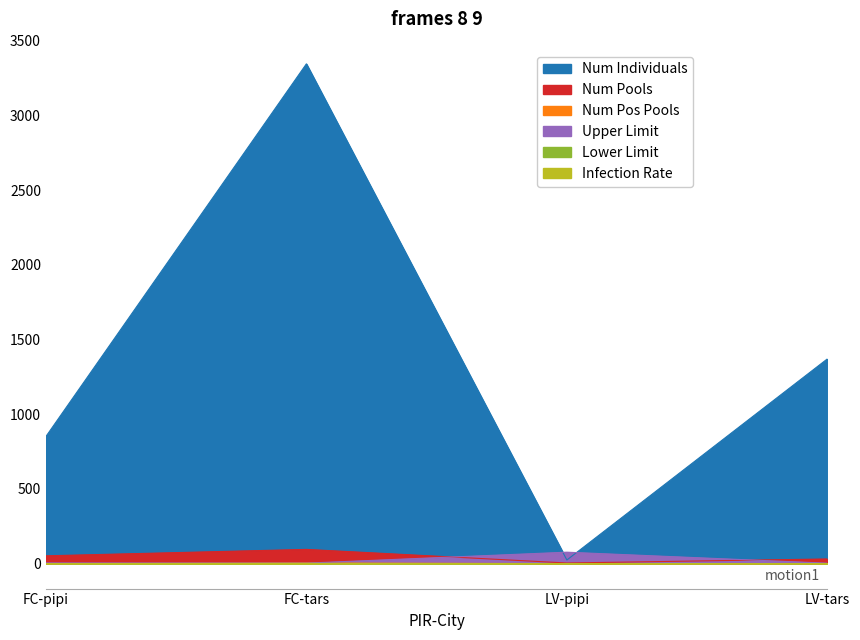

How many times do Num Pools and Upper Limit cross each other?

2